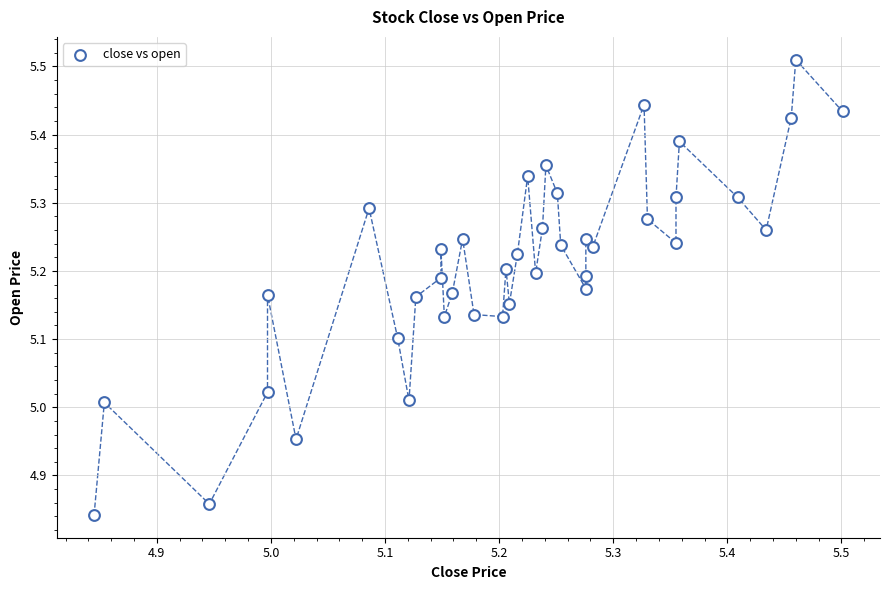

What is the range of X values (max minus min)?

0.7